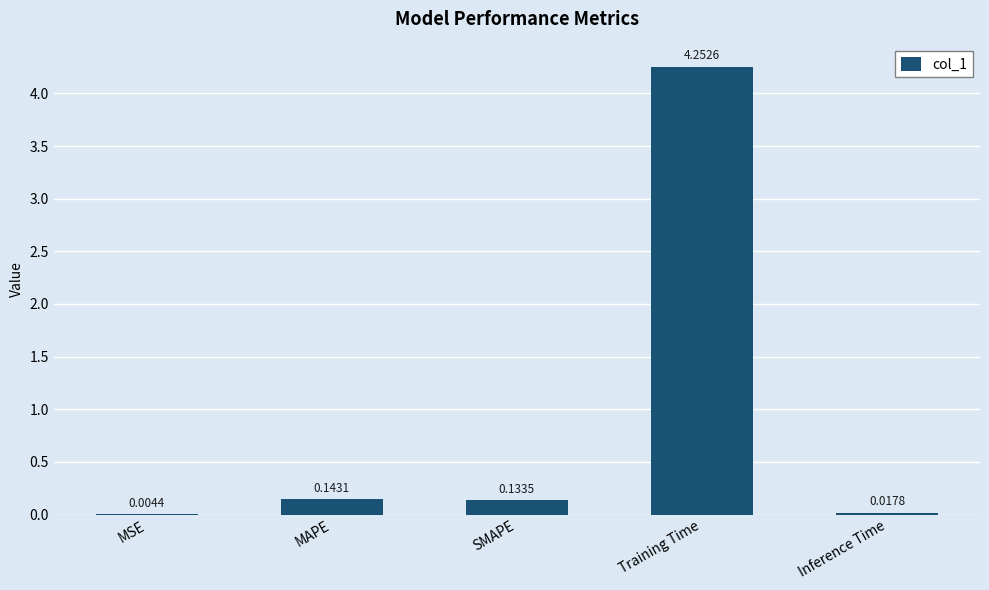

What is the sum of the values at SMAPE and Inference Time?

0.2